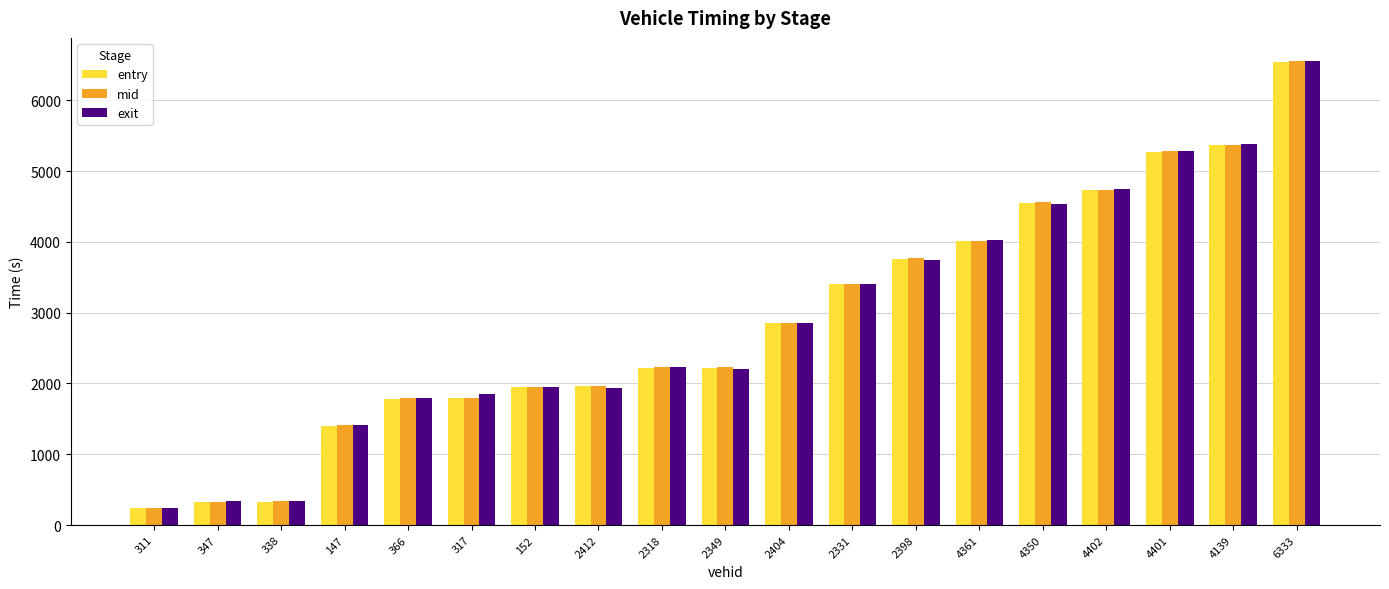

Is the value of mid at 317 greater than the value of exit at 2331?

No